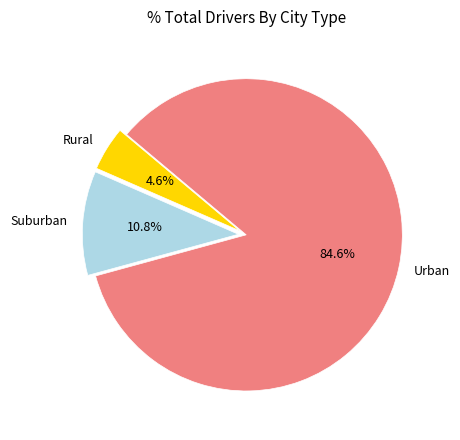

Is there a majority slice in this chart?

Yes